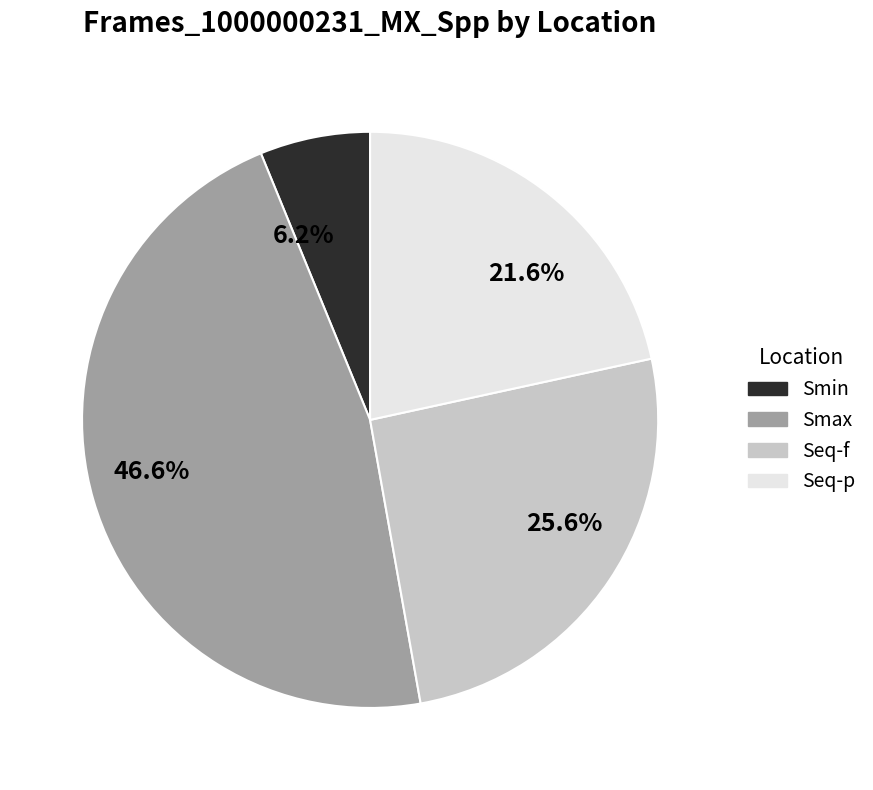

Is Smin the majority of the pie?

No